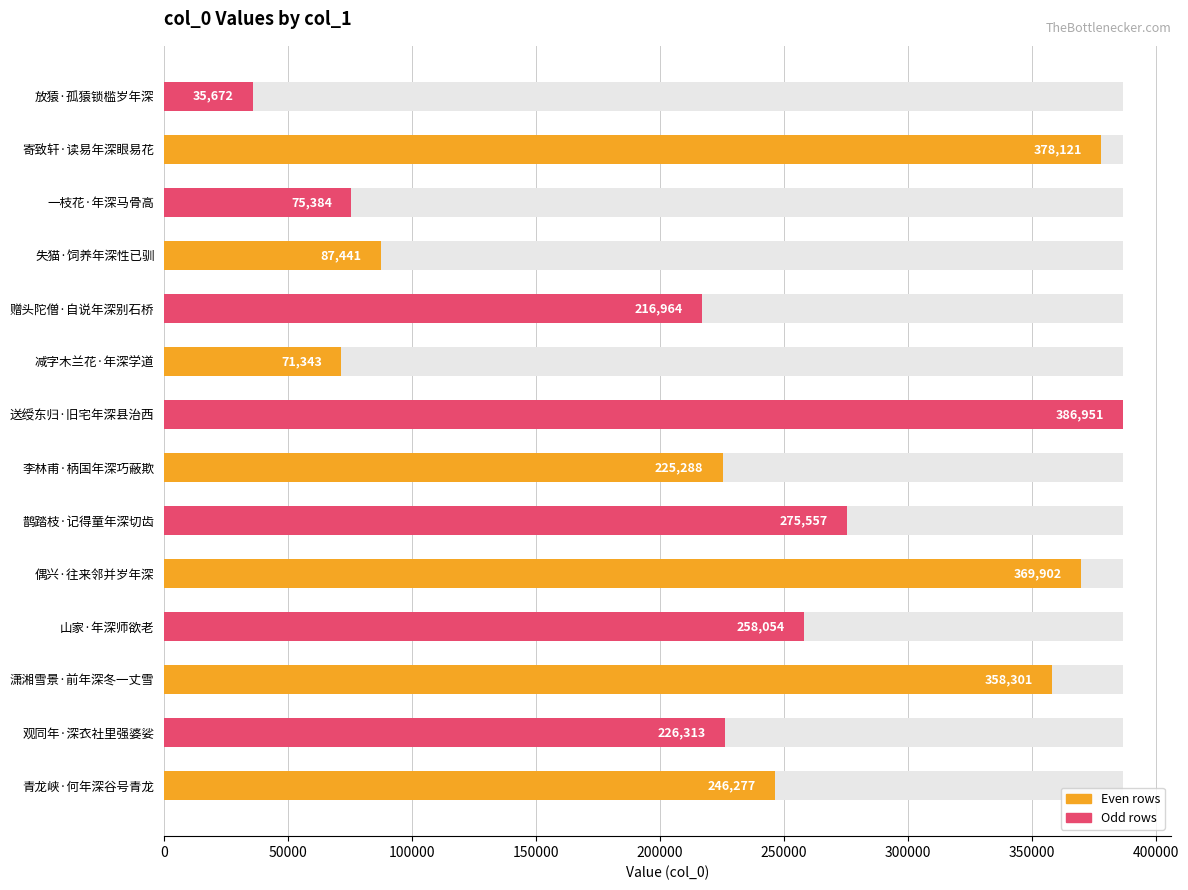

What is the difference between the maximum and second lowest values?

315608